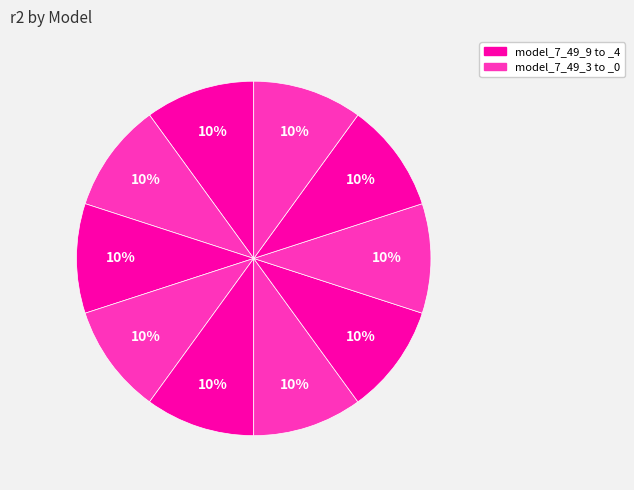

How many segments does this pie chart have?

10